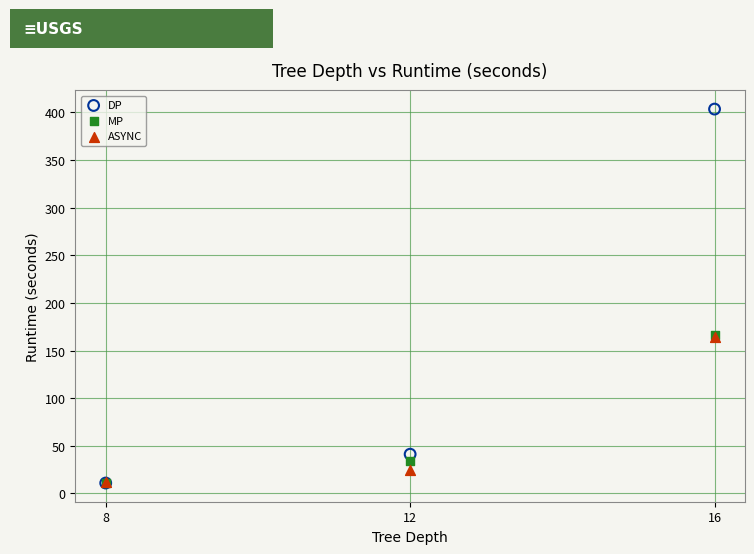

In the MP series, what Y value is closest to 88?

33.5